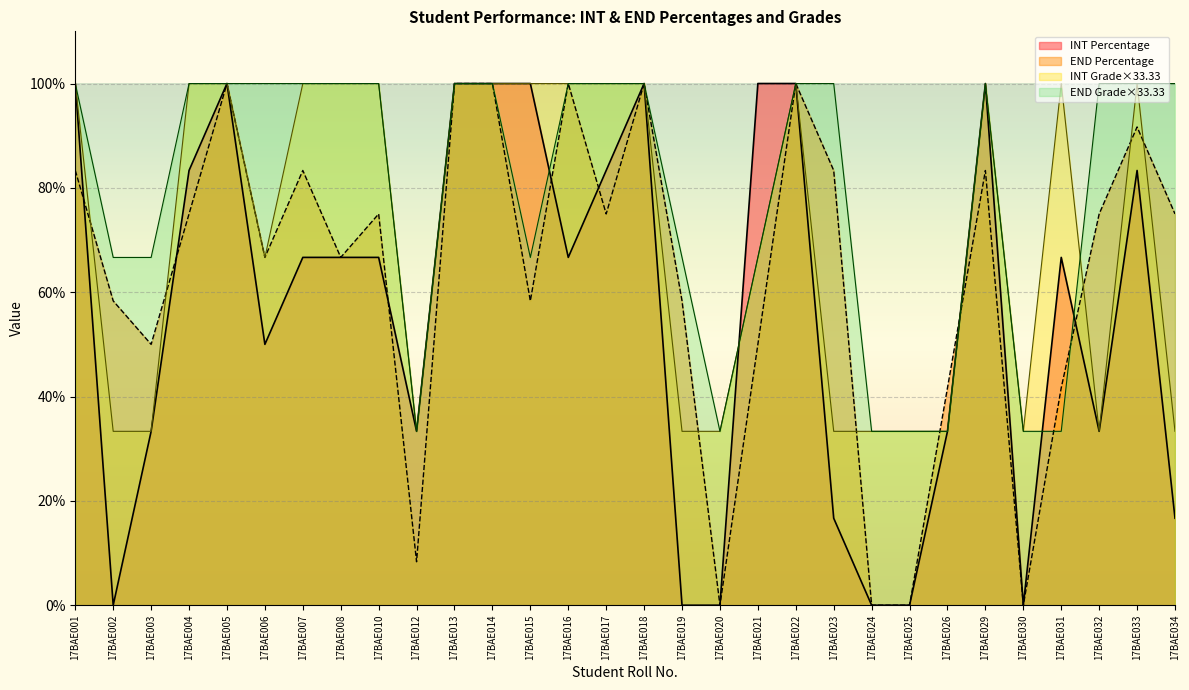

Where is the first local minimum for INT Grades?

17BAE006